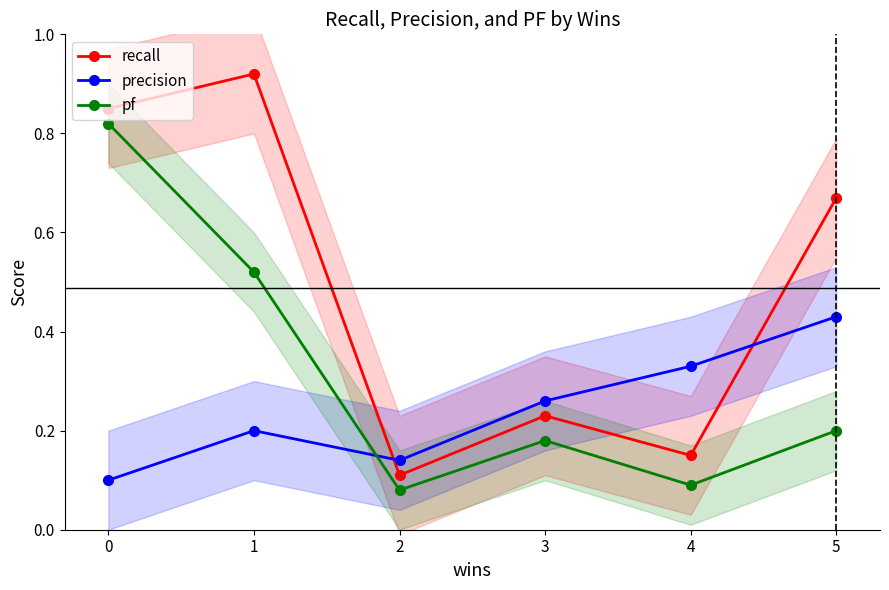

True or false: precision has more than 1 interior local peaks.

False